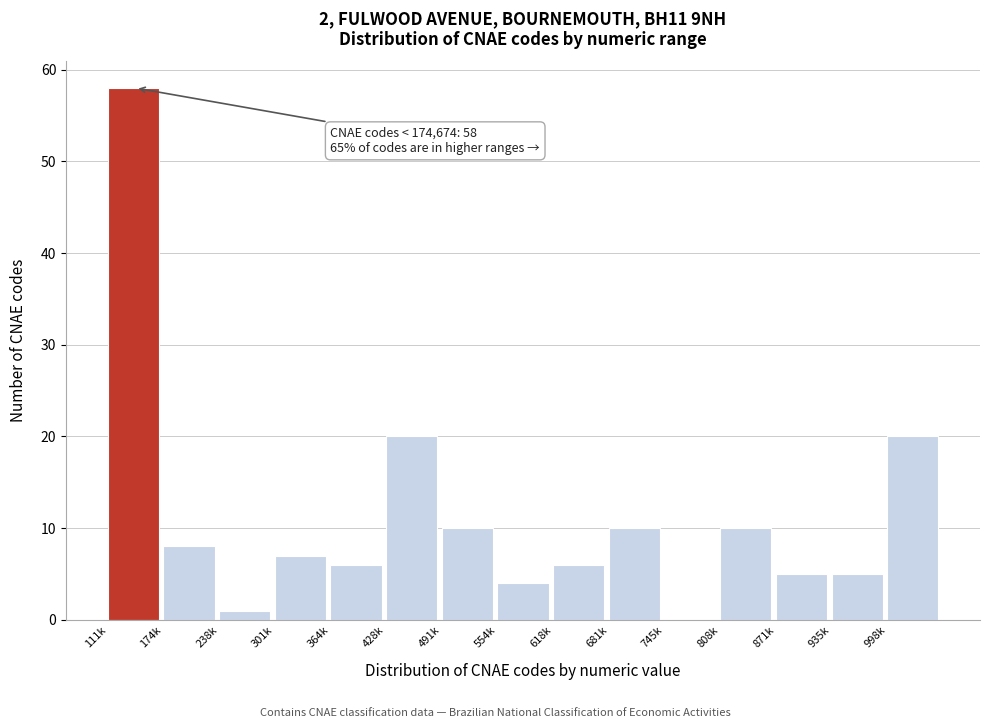

Reading left to right, list all the values displayed in this chart.

111k=58	174k=8	238k=1	301k=7	364k=6	428k=20	491k=10	554k=4	618k=6	681k=10	745k=0	808k=10	871k=5	935k=5	998k=20